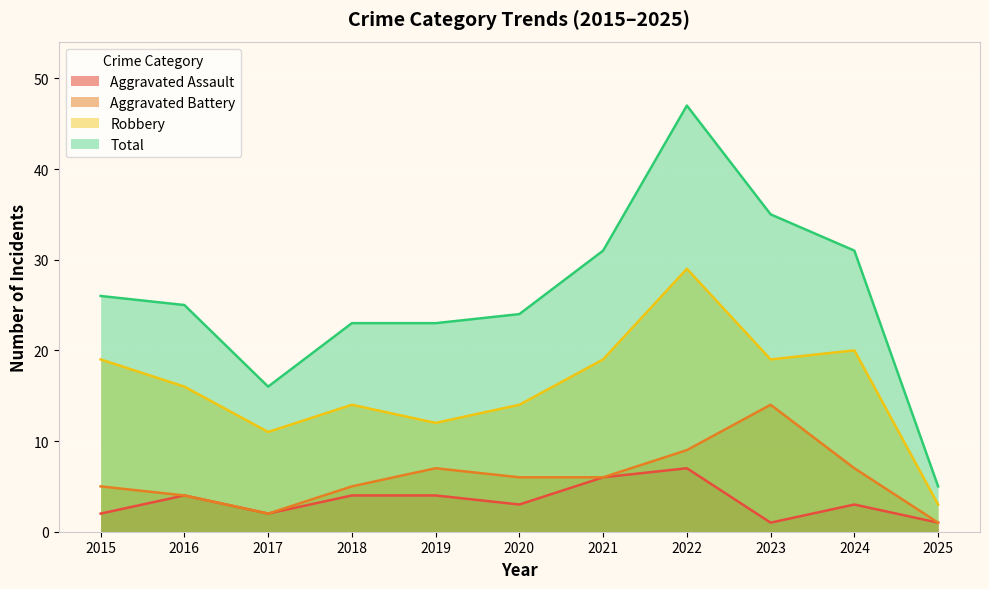

What is the maximum value for Aggravated Battery?

14